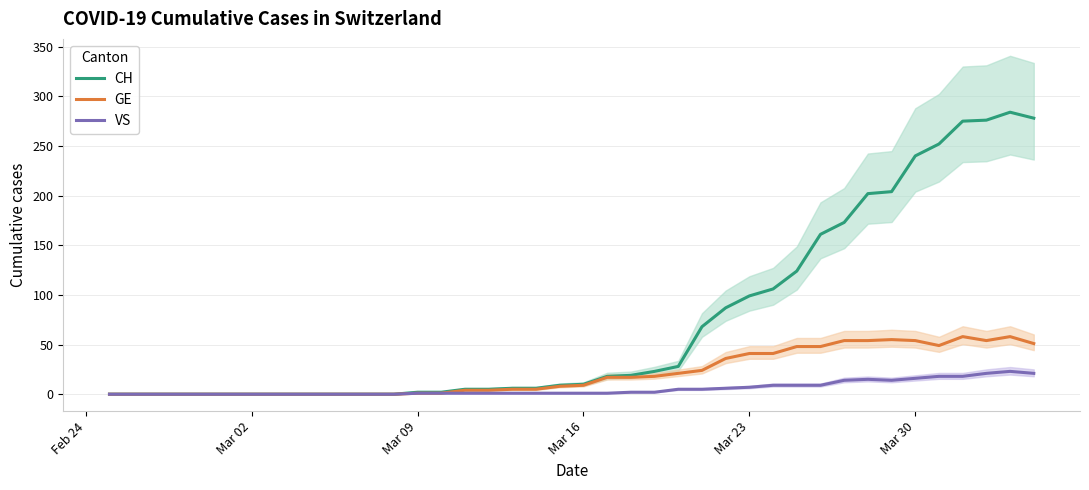

What is the highest value of the CH series?

284